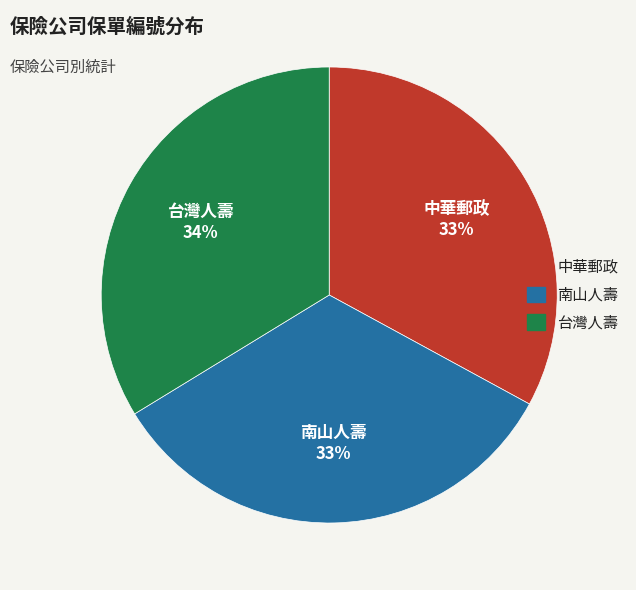

Is it true that 中華郵政 is 40% of the pie?

False